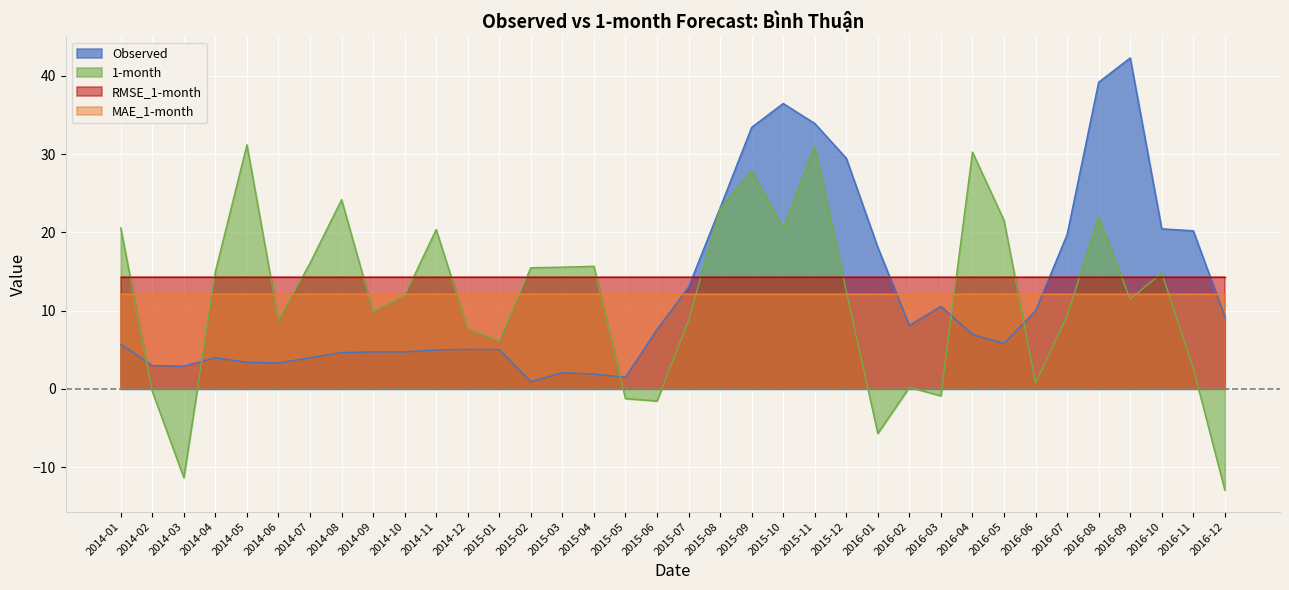

What is the greatest value displayed?

42.3